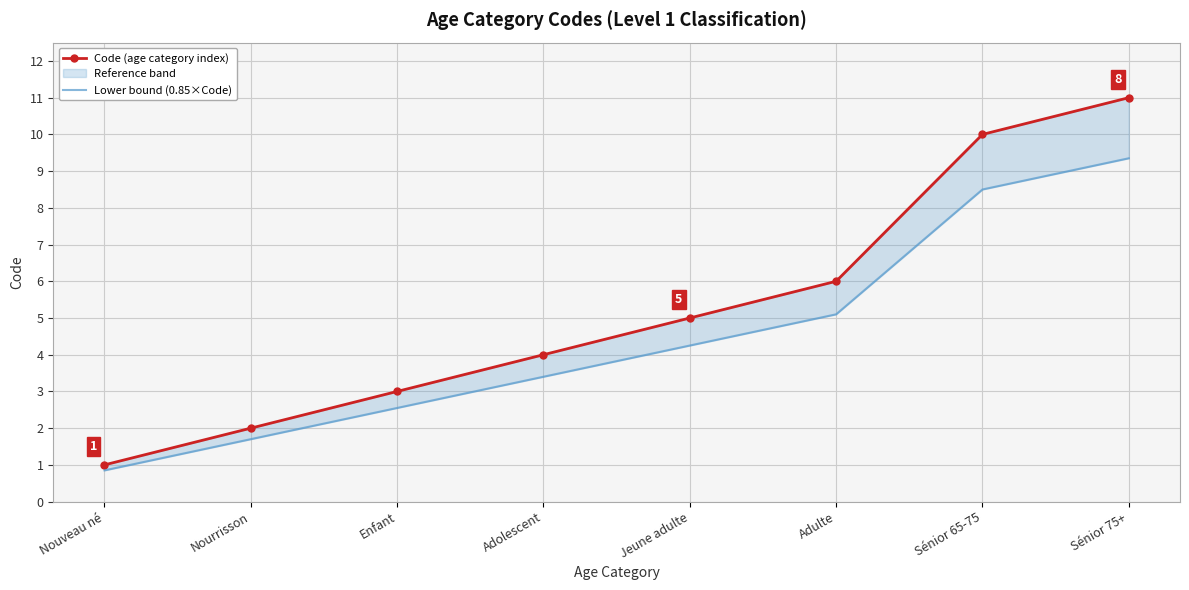

At how many categories does at least one series exceed 3?

5